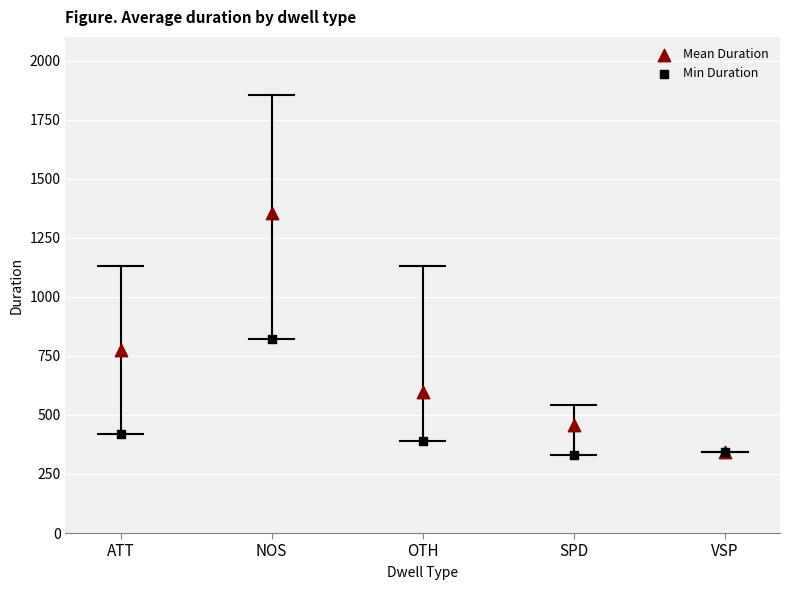

In the Mean Duration series, what Y value is closest to 848?

776.5